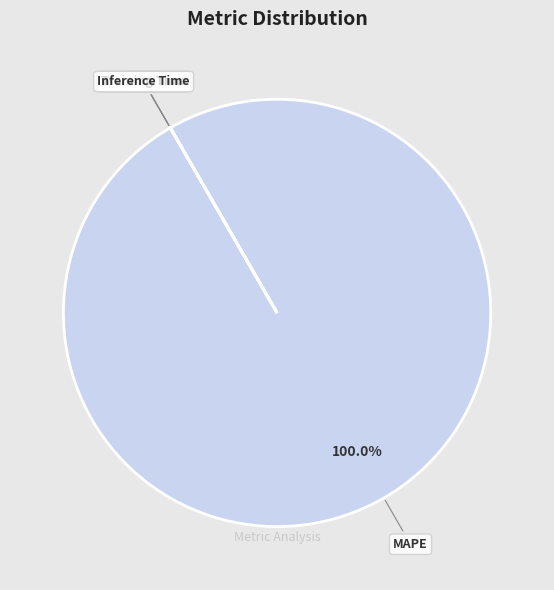

What is the largest slice in the pie chart?

MAPE